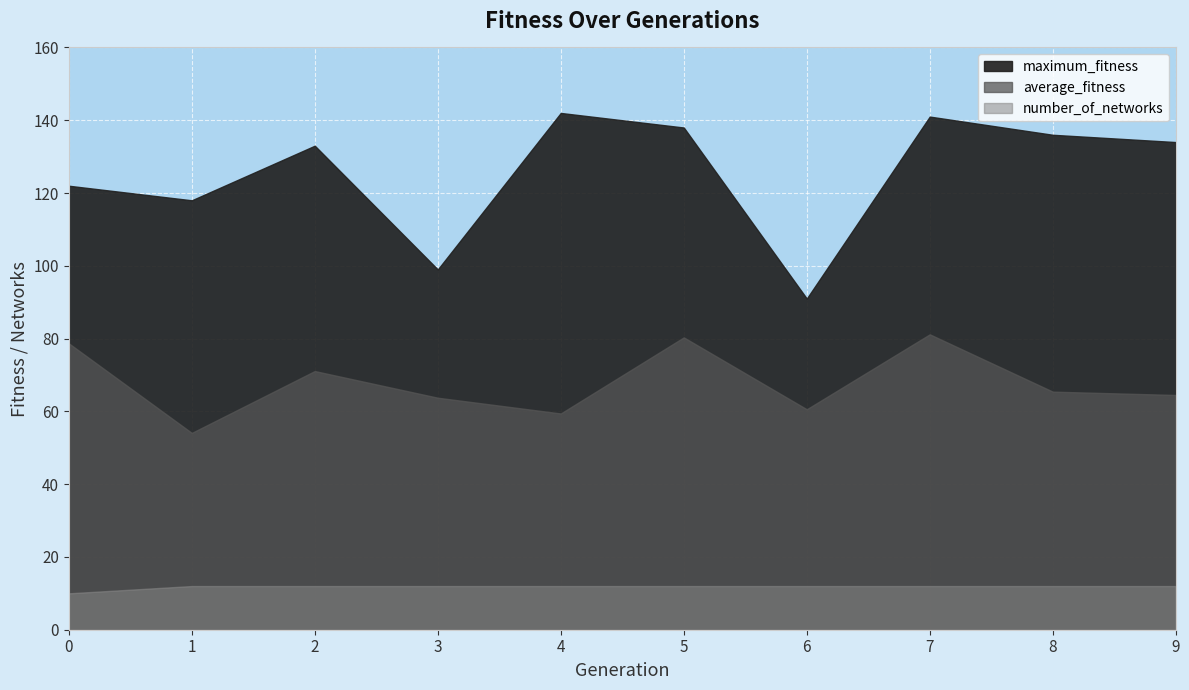

What is the total value across all series at 5?

230.3